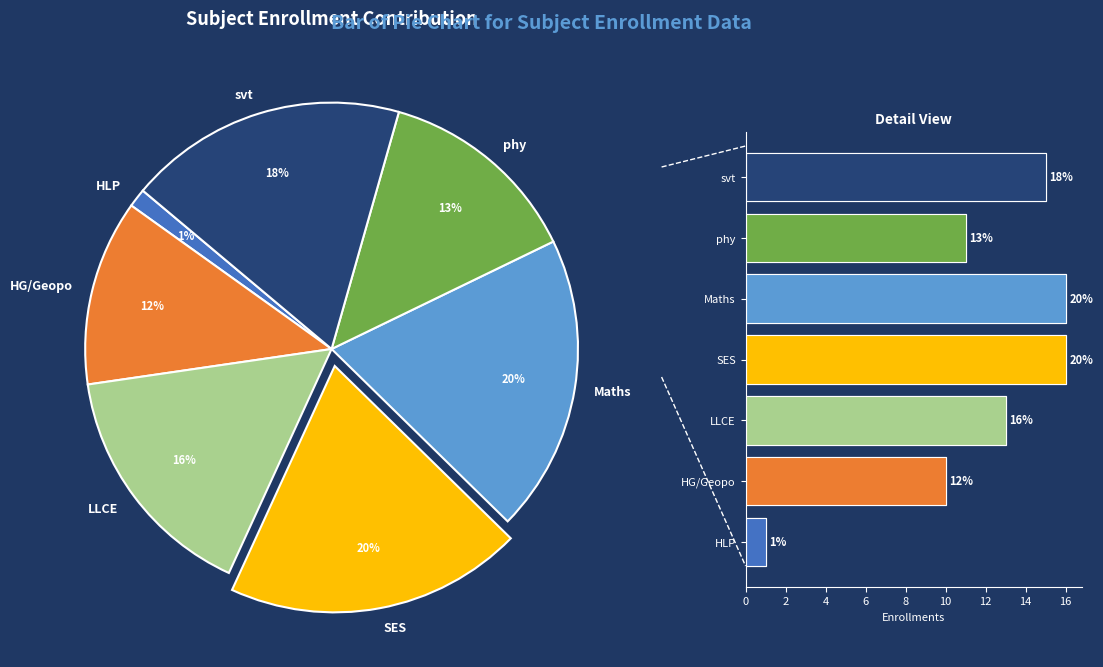

Which has a higher value, svt or HG/Geopo?

svt